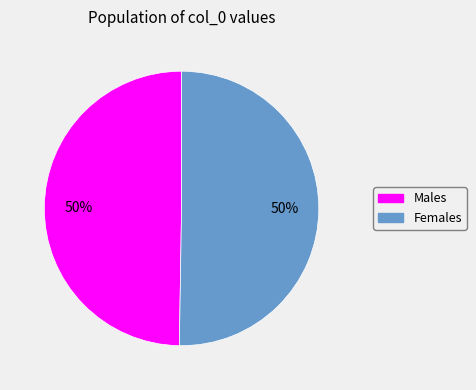

To the nearest percent, what portion does Males represent?

50%